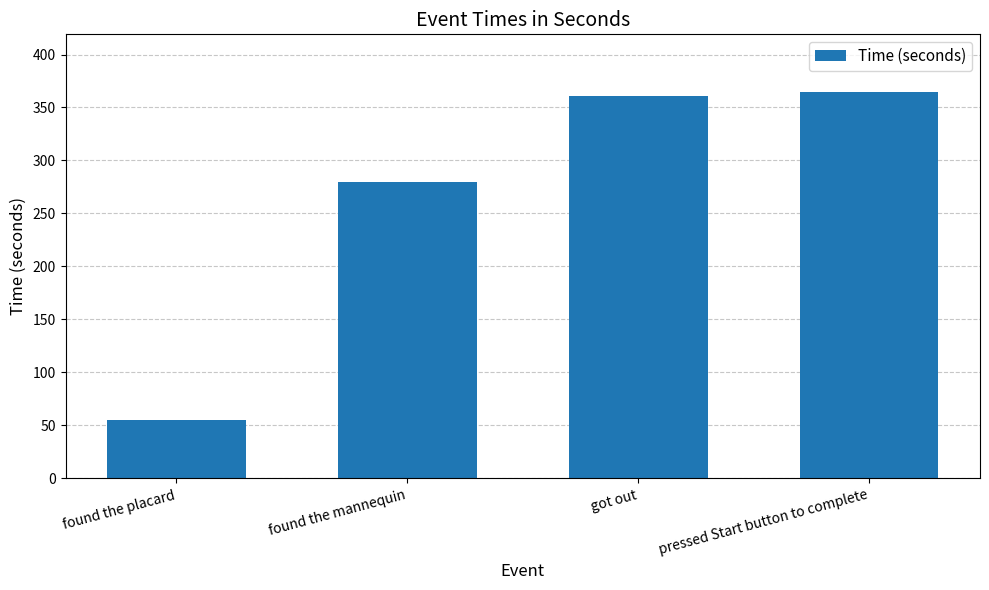

Are the bars grouped side by side (vs. stacked)?

No